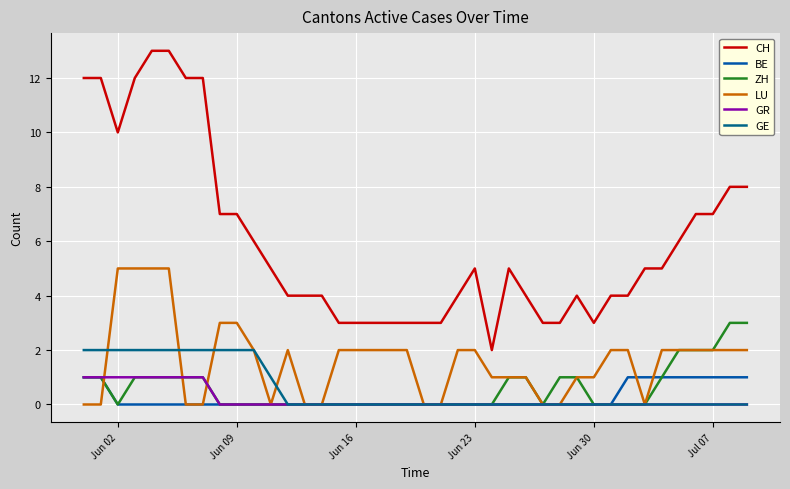

What is the average value of the LU series?

2